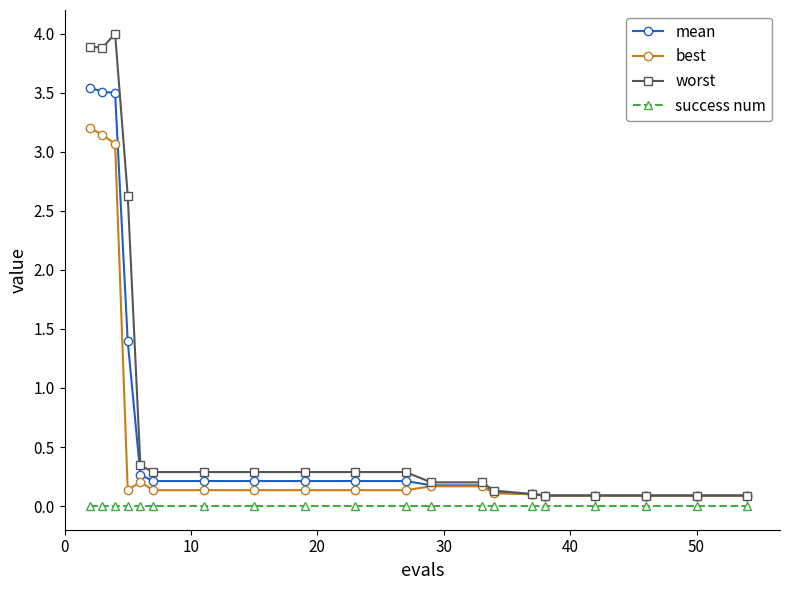

True or false: success num and best intersect in this chart.

False